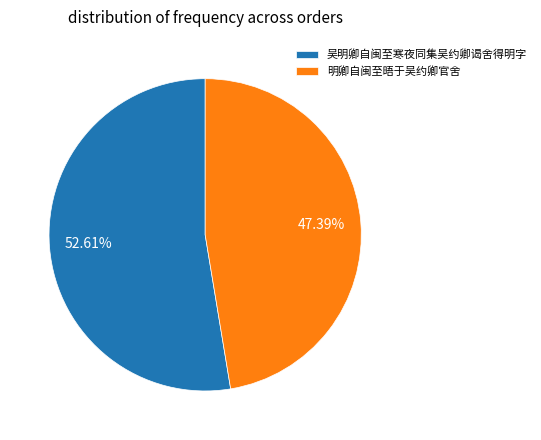

How many slices are in this pie chart?

2